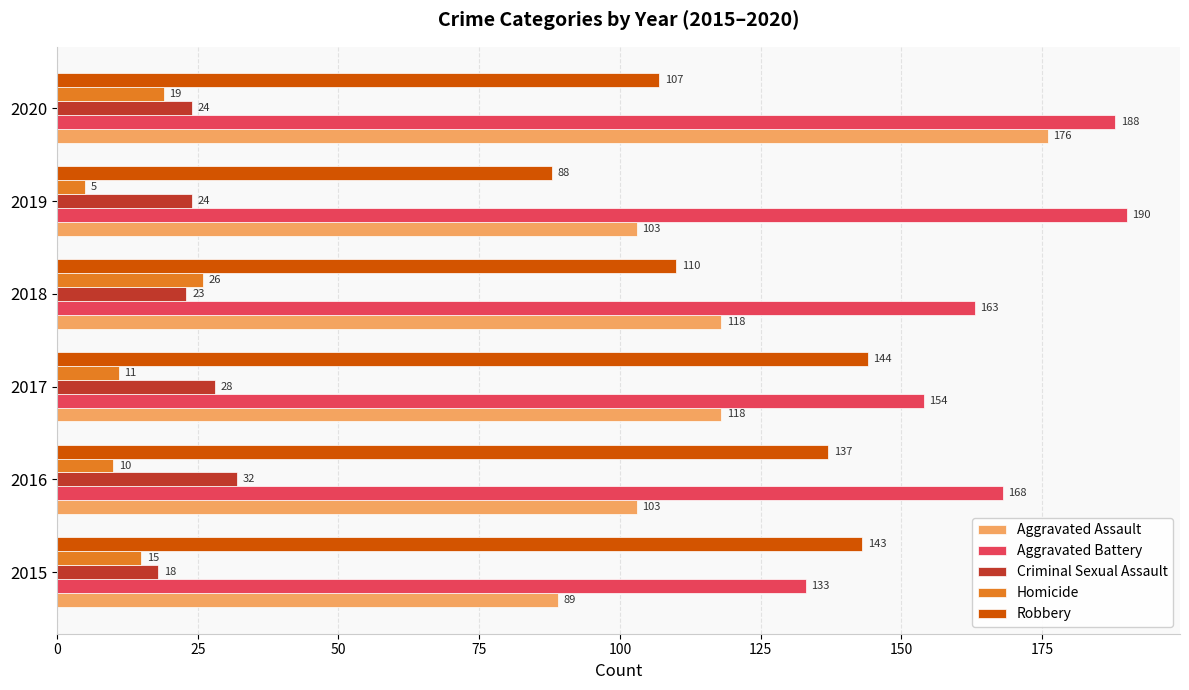

Rank the series at 2017 from highest to lowest value.

Aggravated Battery, Robbery, Aggravated Assault, Criminal Sexual Assault, Homicide